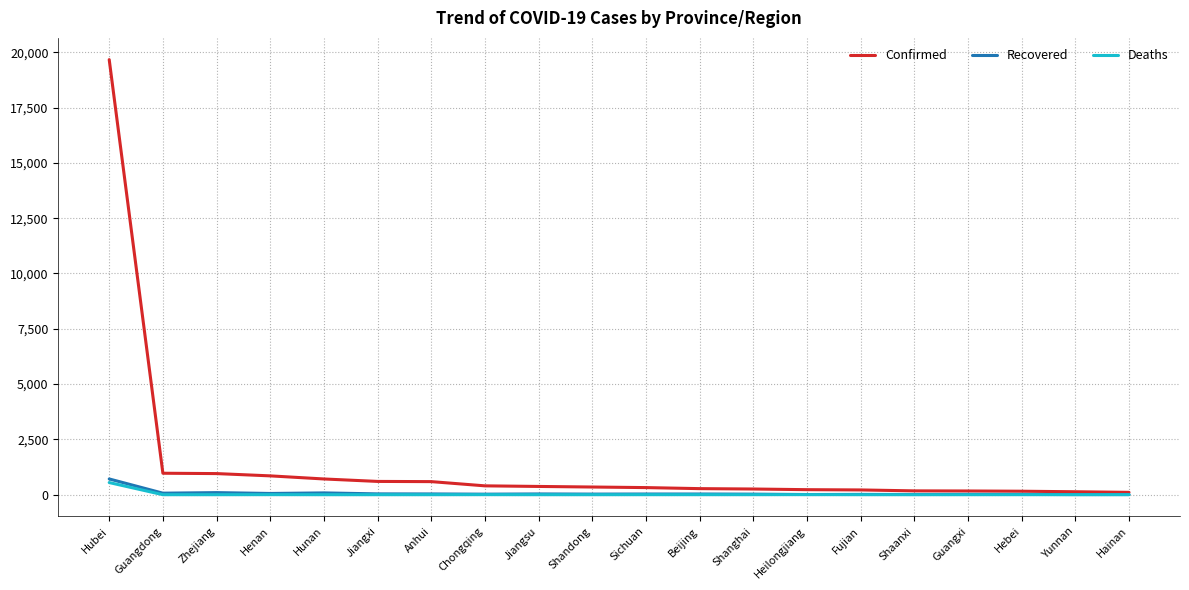

What is the greatest value displayed?

19665